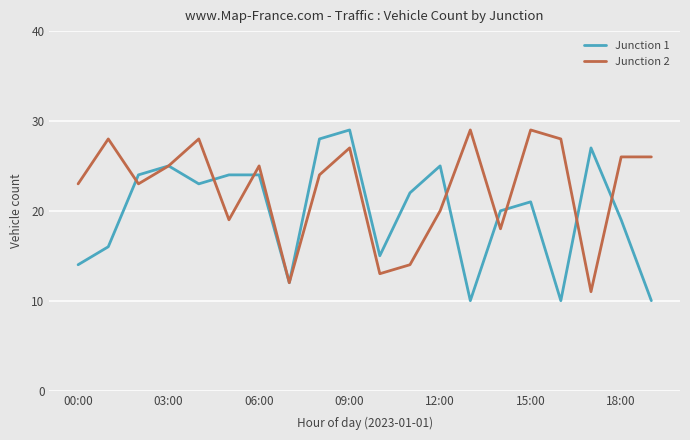

Which series has the largest total across all categories?

Junction 2